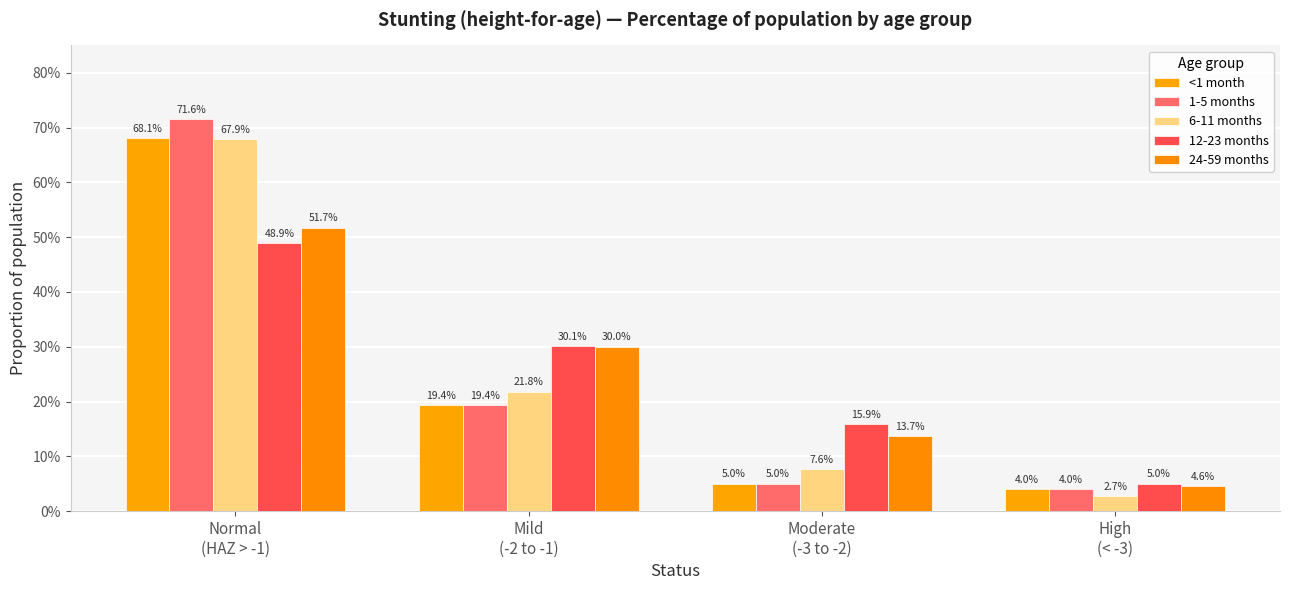

What is the label of the 4th bar from the left?

High
(< -3)